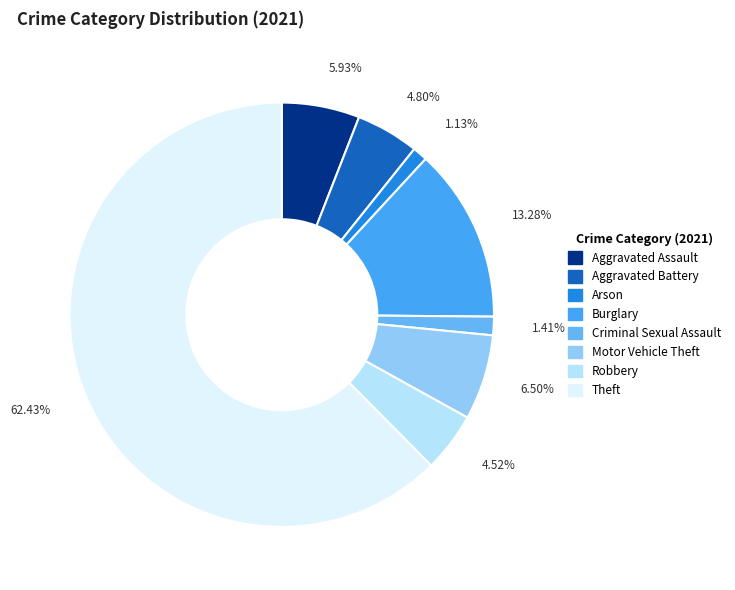

To the nearest percent, what is the average slice percentage?

12%